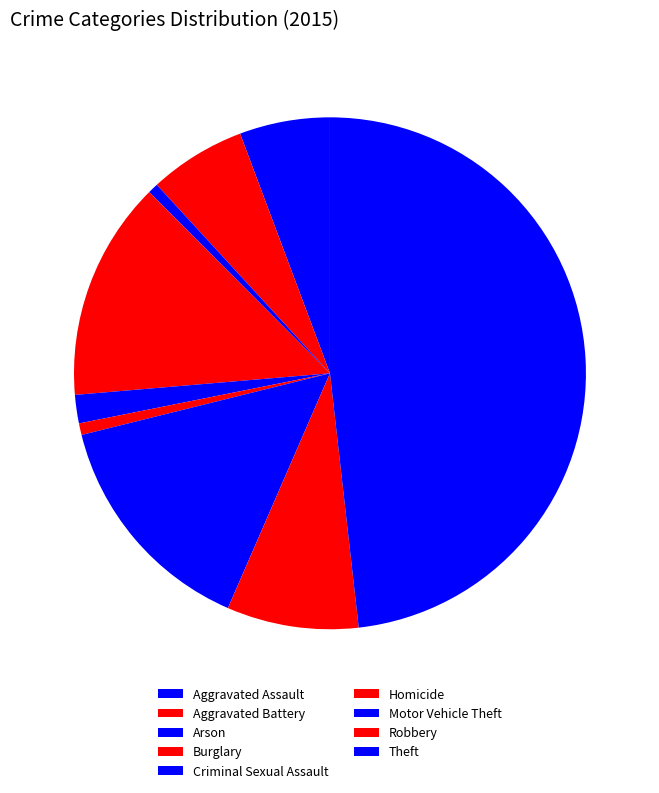

What percentage is the Criminal Sexual Assault slice, to the nearest percent?

2%